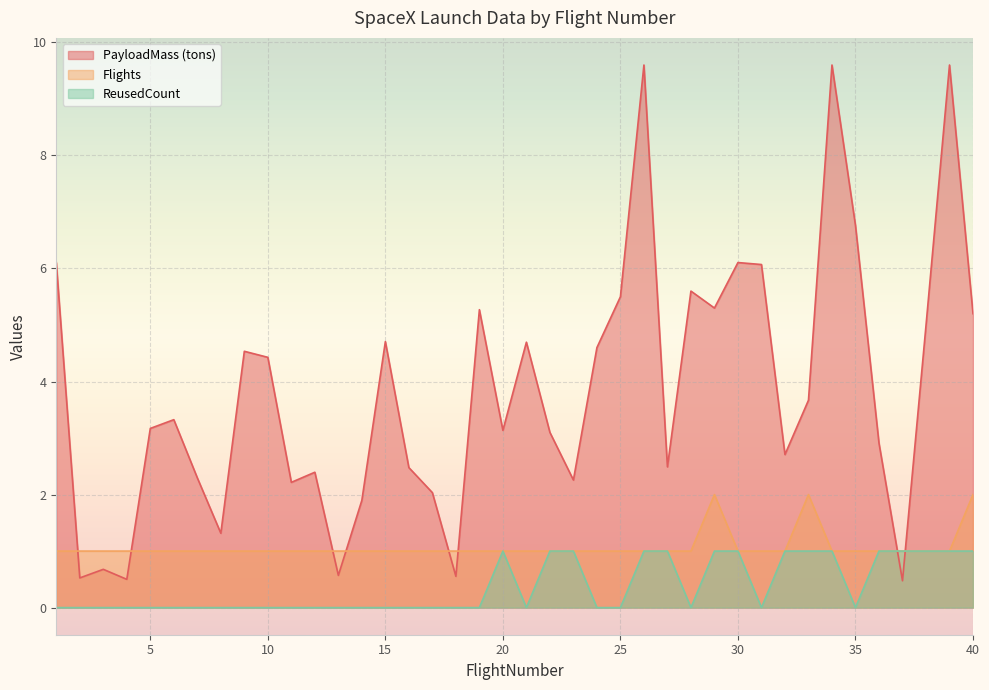

The Flights series shows 1.6 at 2. True or false?

False